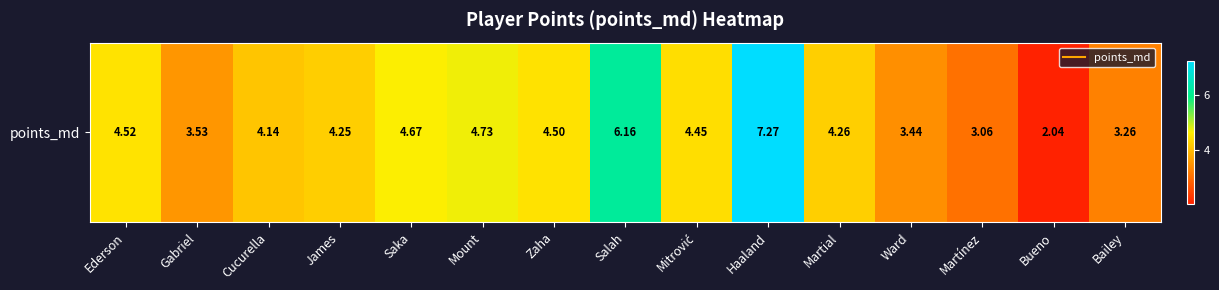

What is the average value?

4.3